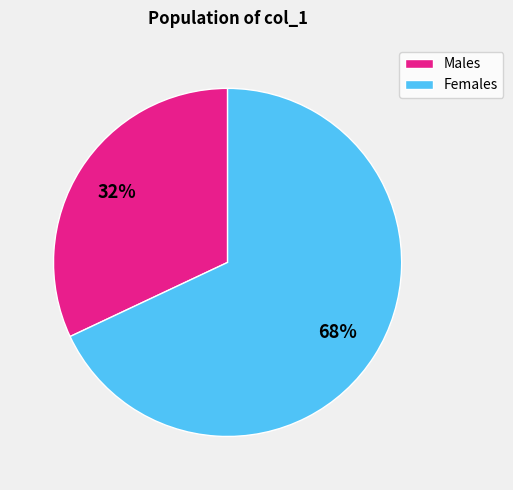

How many slices are in this pie chart?

2